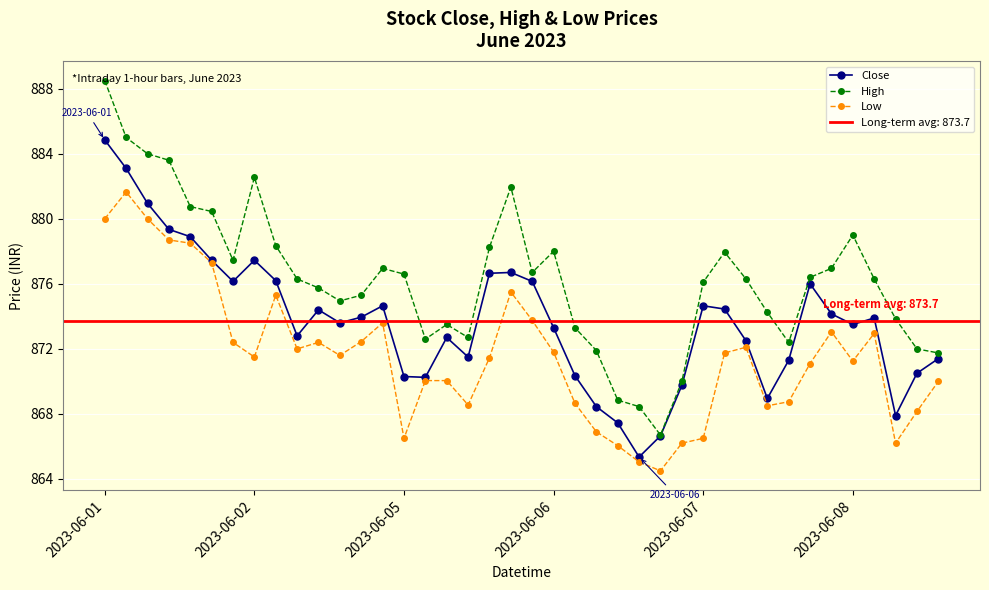

What is the highest value of the Close series?

884.8